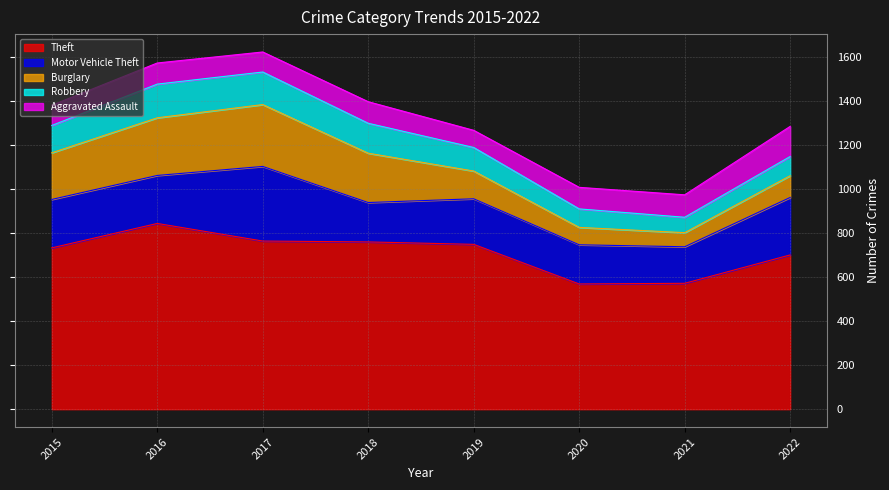

Rank the series at 2020 from highest to lowest value.

Theft, Motor Vehicle Theft, Aggravated Assault, Robbery, Burglary